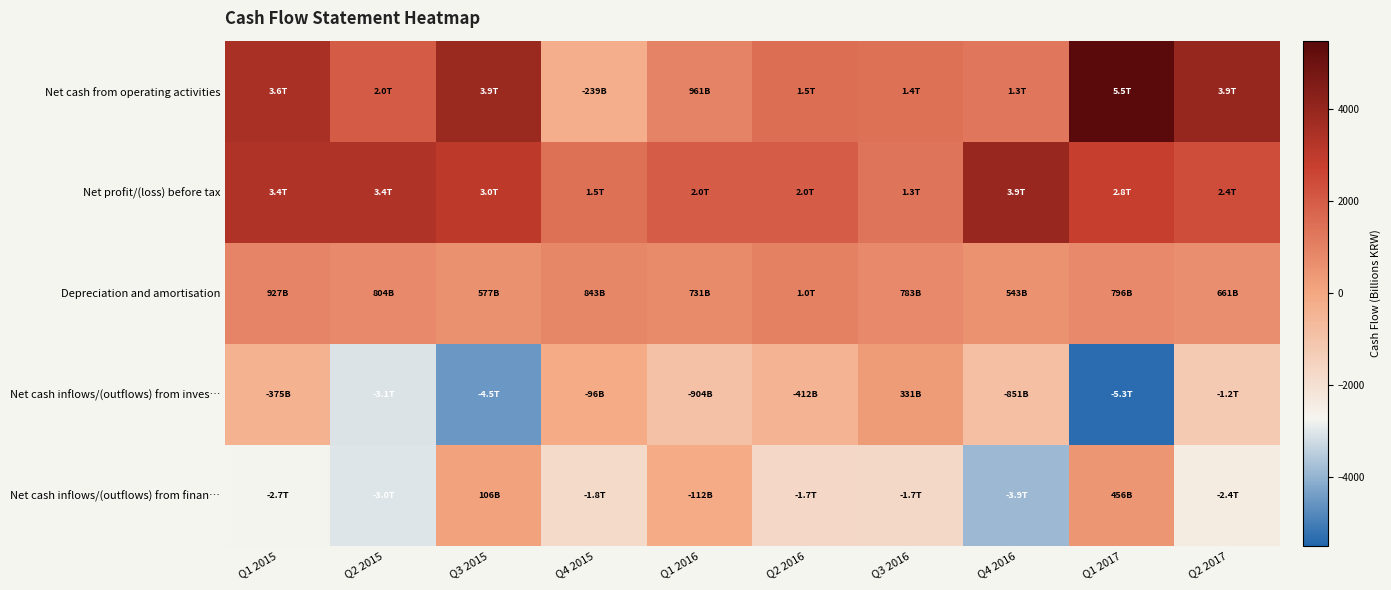

Which category has the lowest value across all series?

Q1 2017